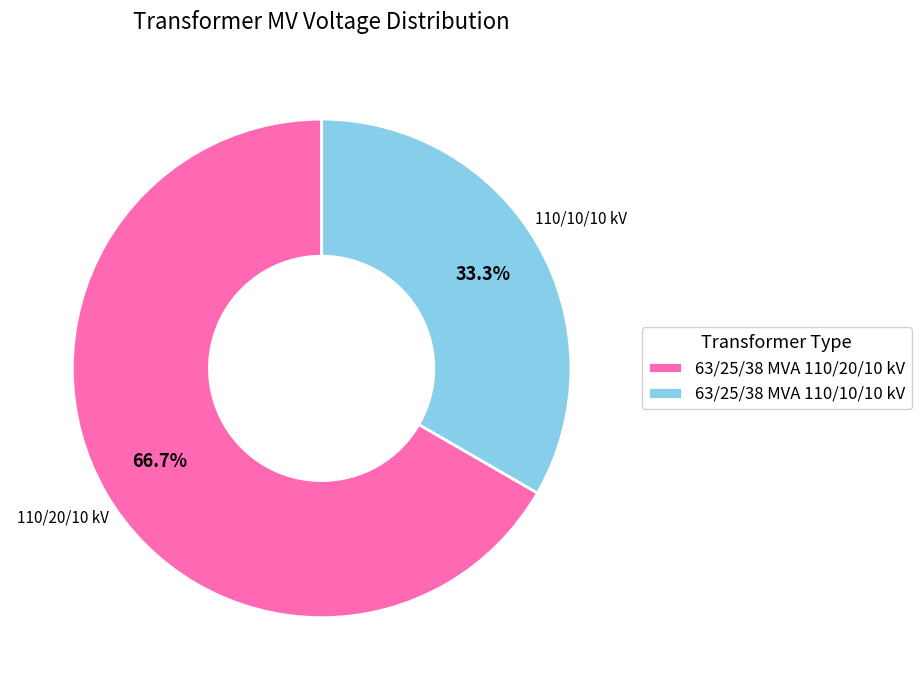

To the nearest percent, what is the difference between the largest and smallest slice percentages?

33%